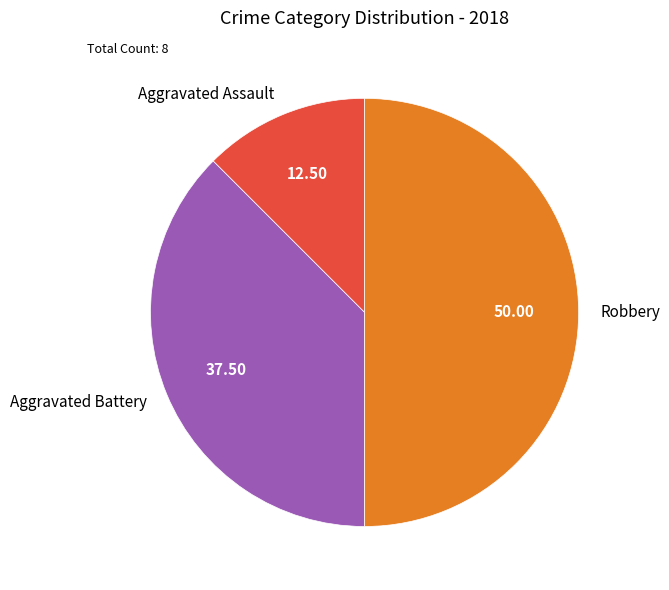

Rank the categories by value from lowest to highest.

Aggravated Assault, Aggravated Battery, Robbery